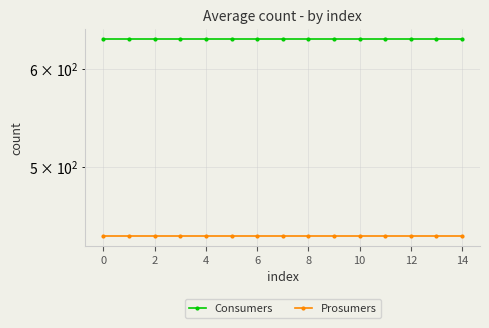

Reading right to left, extract all data points from this chart.

Consumers: 635	635	635	635	635	635	635	635	635	635	635	635	635	635	635
Prosumers: 440	440	440	440	440	440	440	440	440	440	440	440	440	440	440